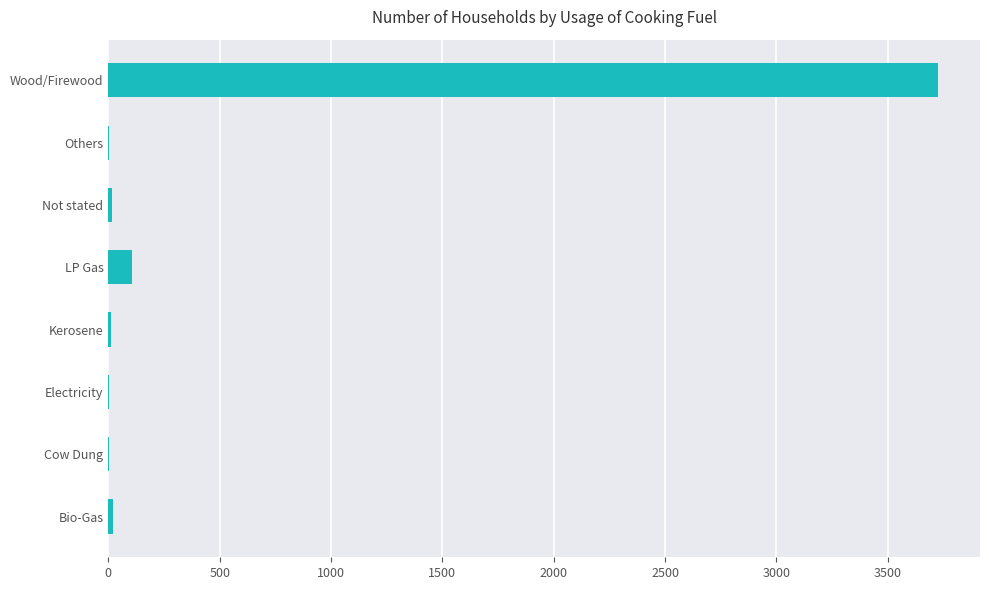

What is the sum of all values?

3888